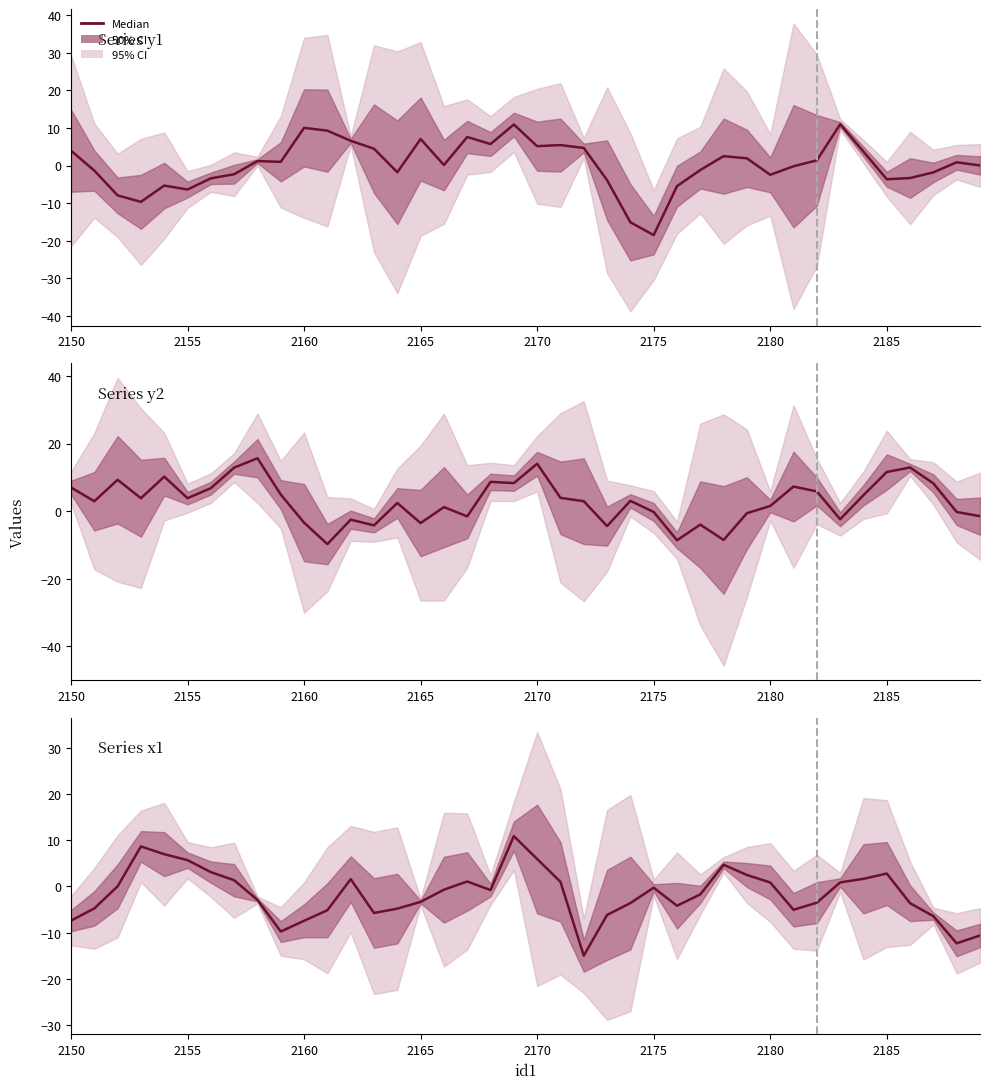

What is the approximate value at 2160?

-7.4